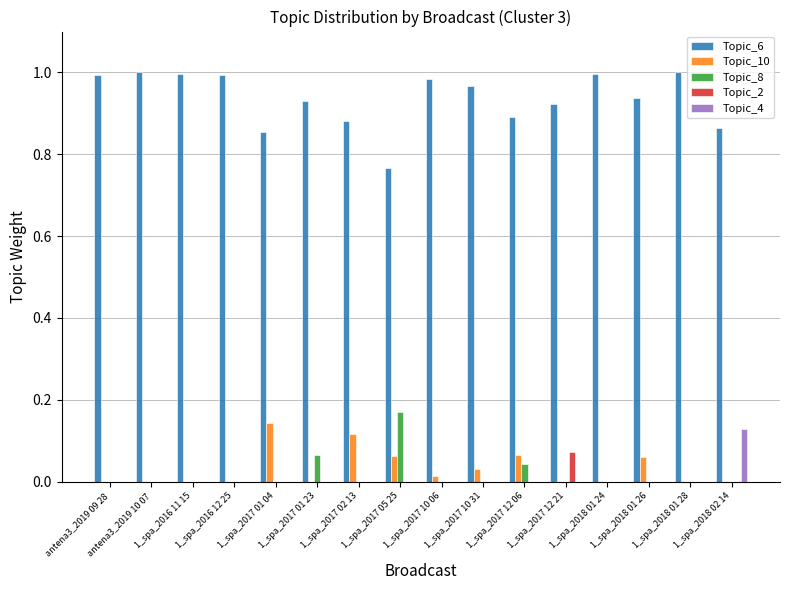

Which series has the largest total across all categories?

Topic_6